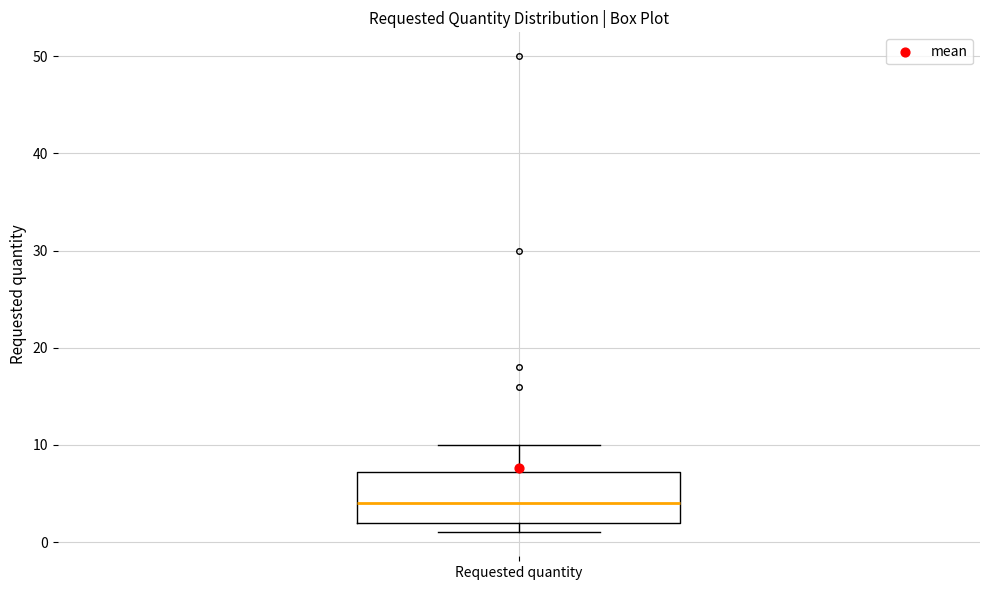

Transcribe this box plot: give where the median line is, the range the box spans, and where the two whiskers end, as read against the y-axis. The values are not printed on the chart, so give them approximately, as read against the axis.

median 4, box 2 to 7, whiskers 1 to 10